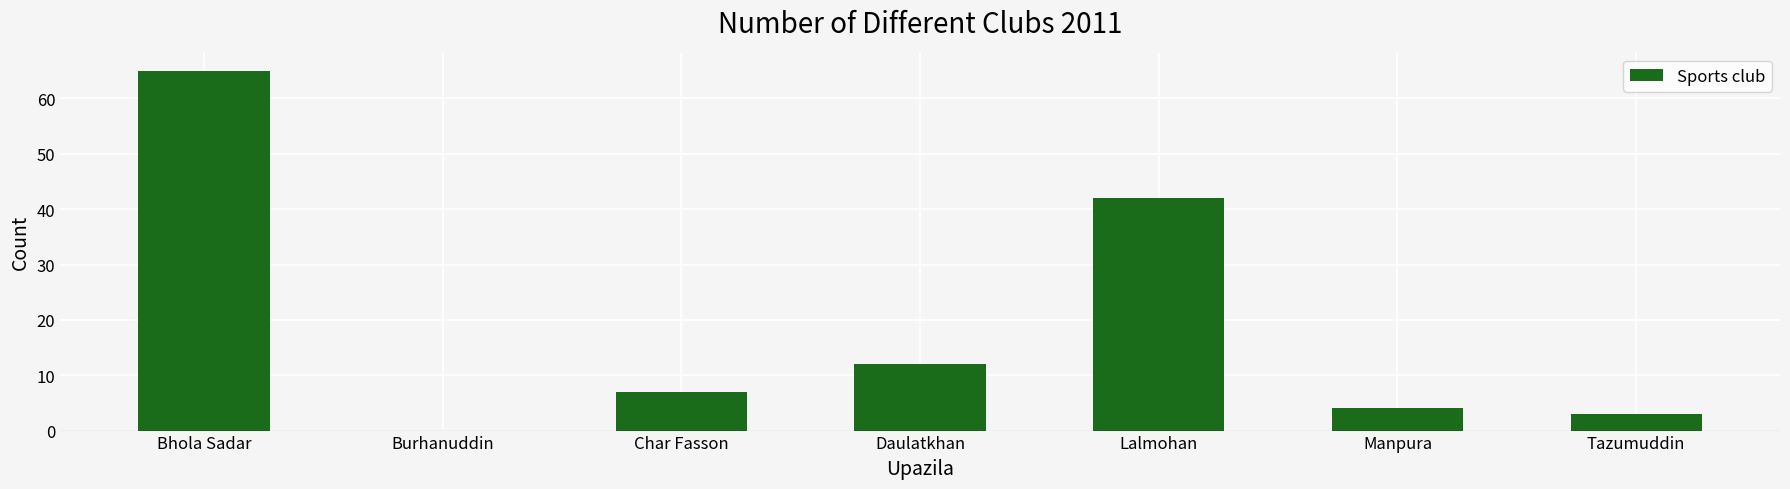

What is the sum of all values?

133